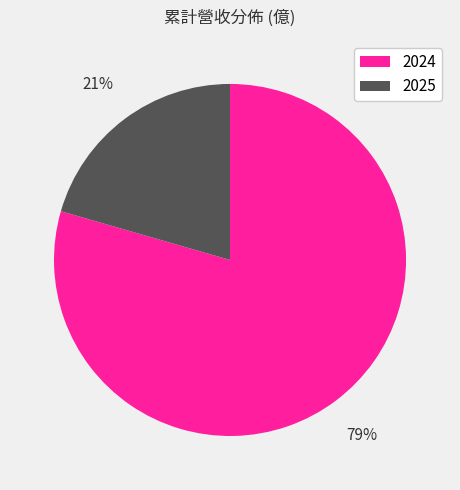

Is there any slice that represents more than half of the pie?

Yes